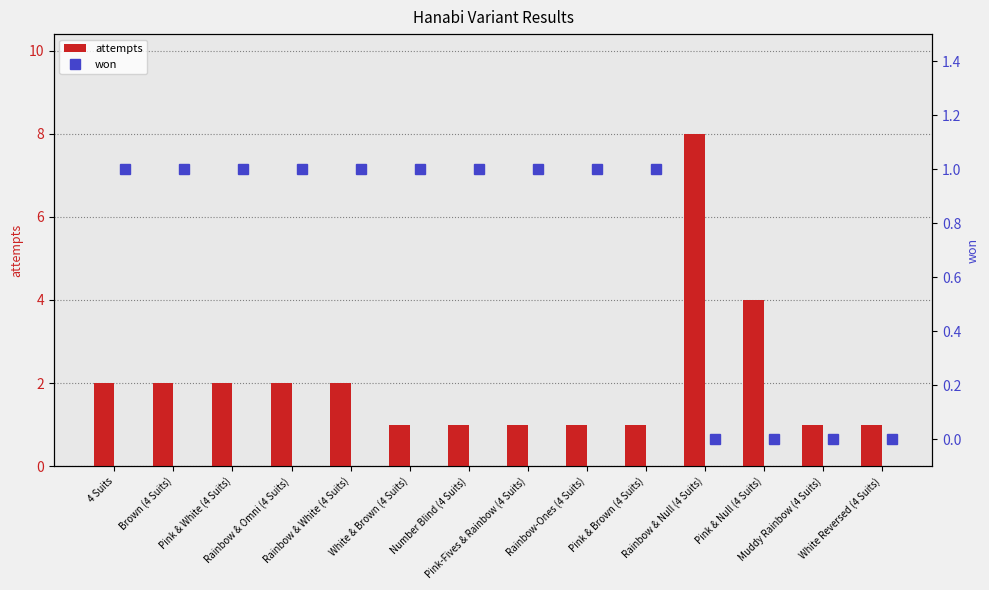

What is the difference between the maximum and minimum values in the attempts series?

7